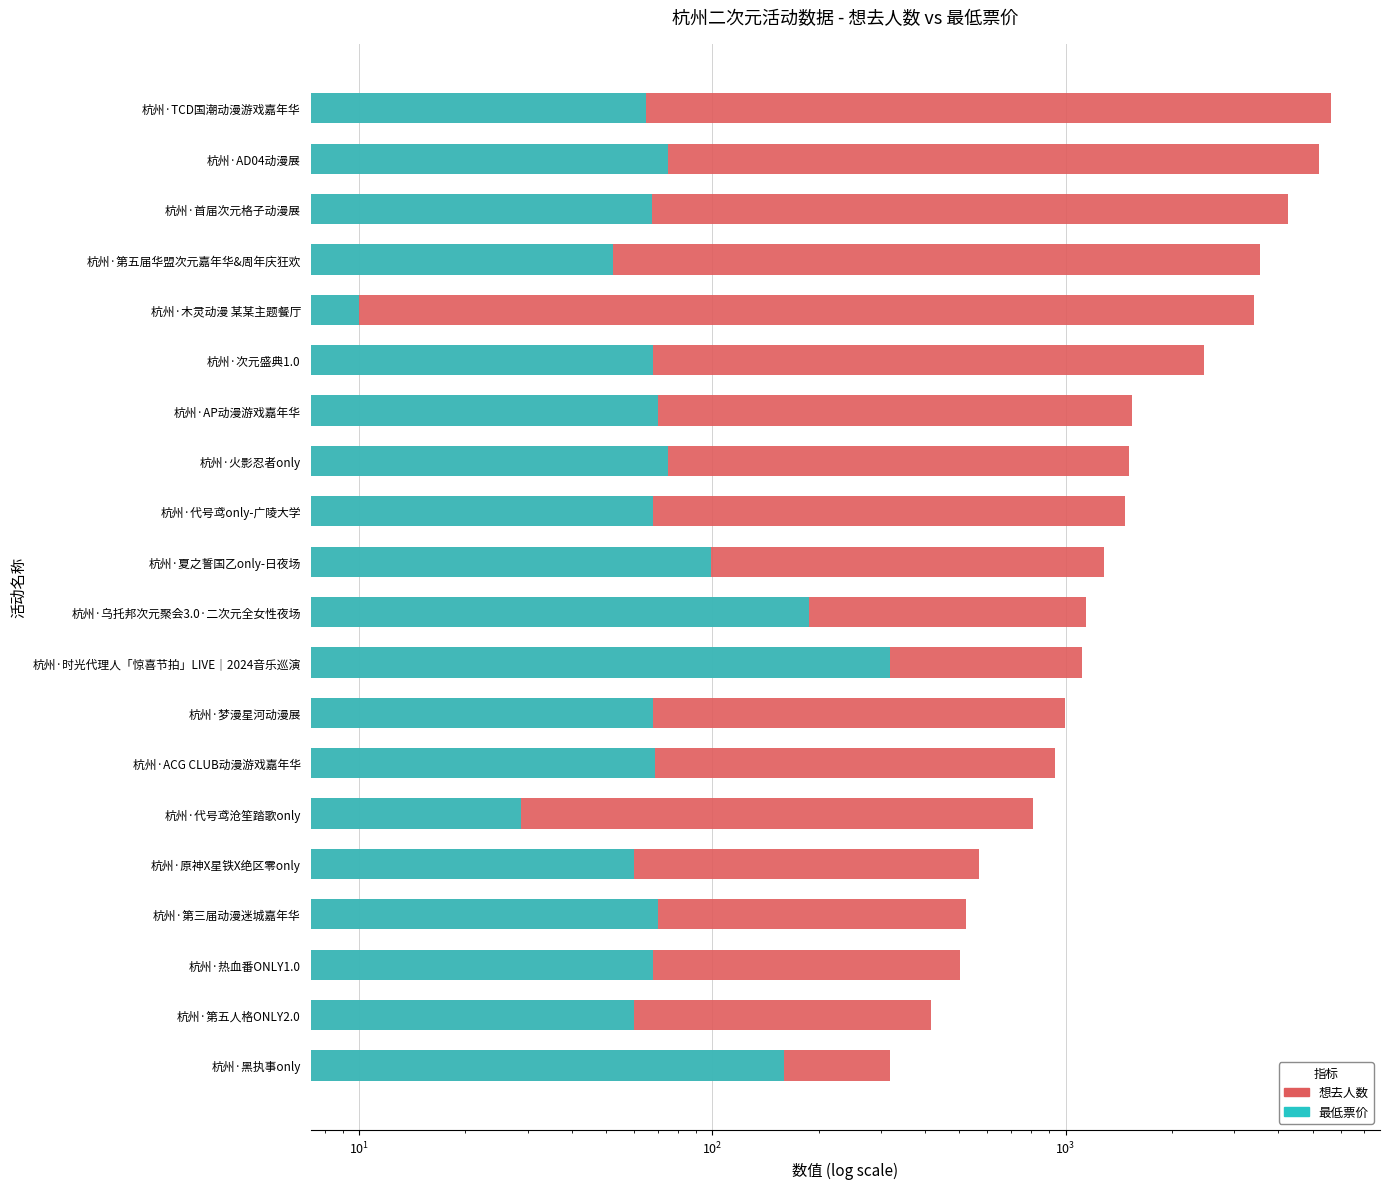

What is the difference between the maximum and second lowest values in the 最低票价 series?

290.2